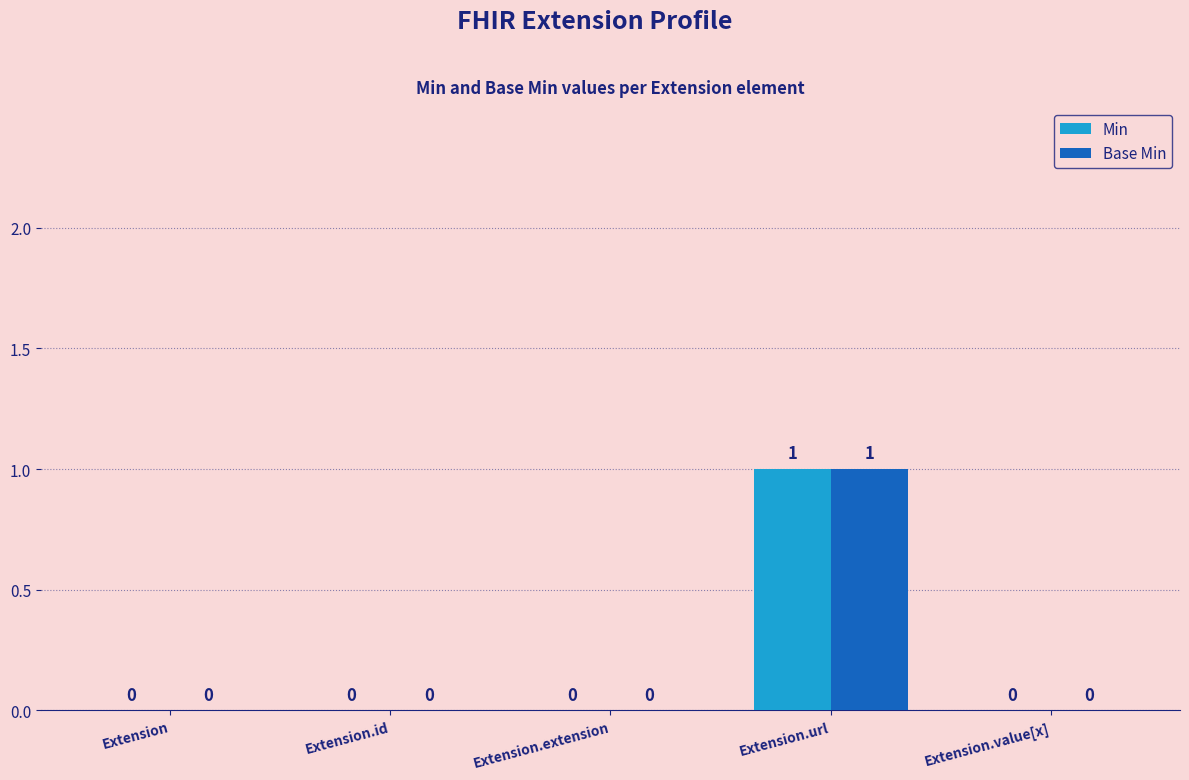

At which category is the sum across all series the highest?

Extension.url